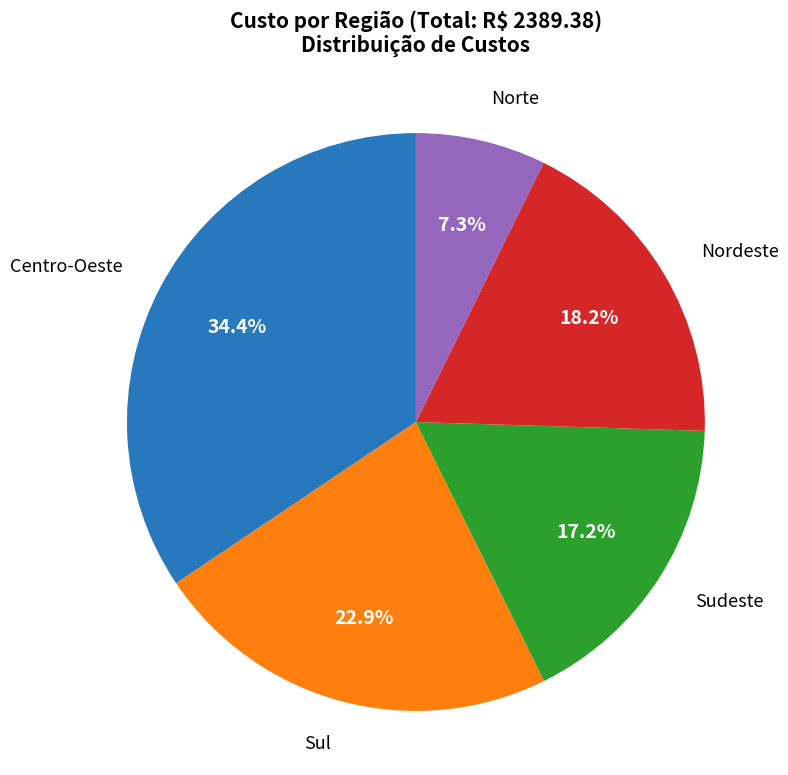

Is there any slice that represents more than half of the pie?

No